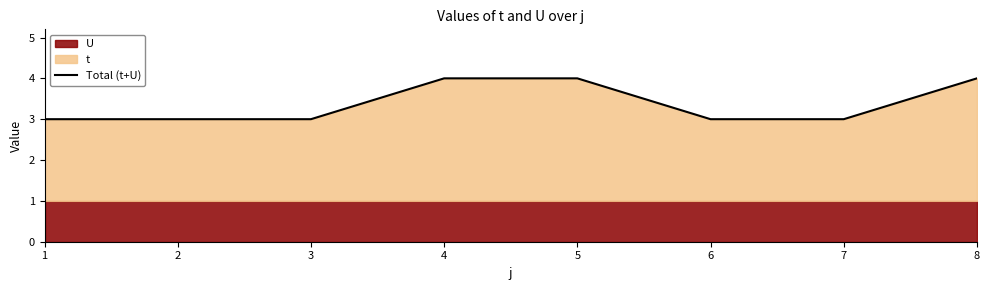

What is the value of the 5th point from the left?

4